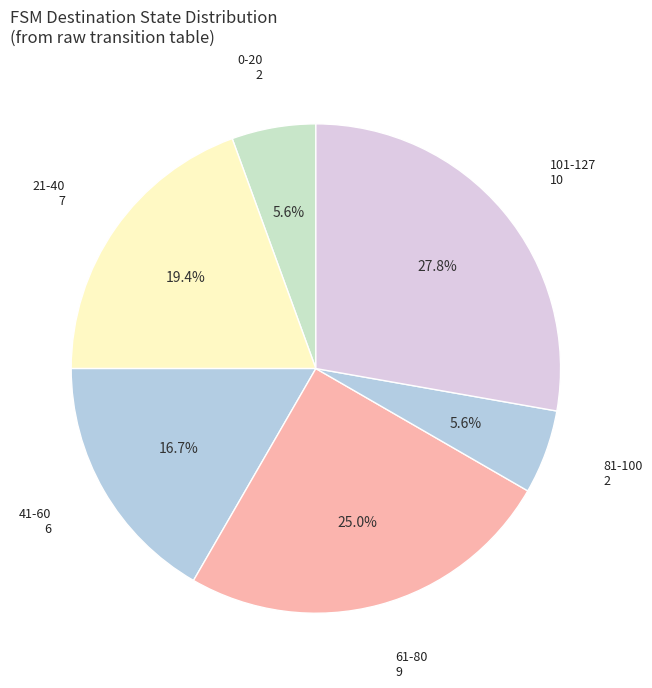

Which slice is the largest?

101-127